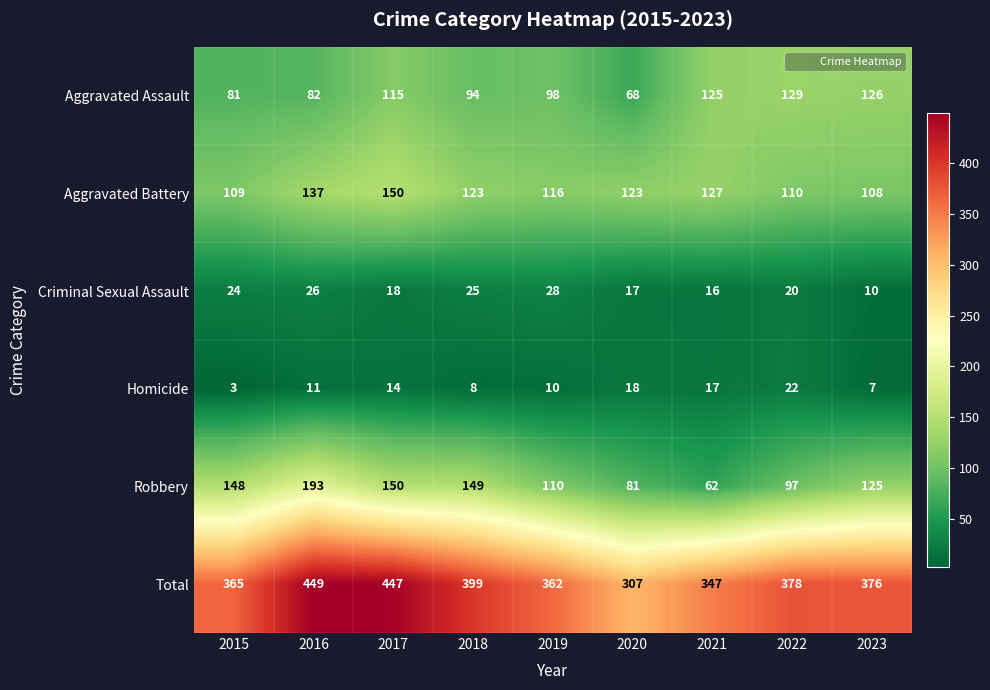

Which series has the largest total across all categories?

Total